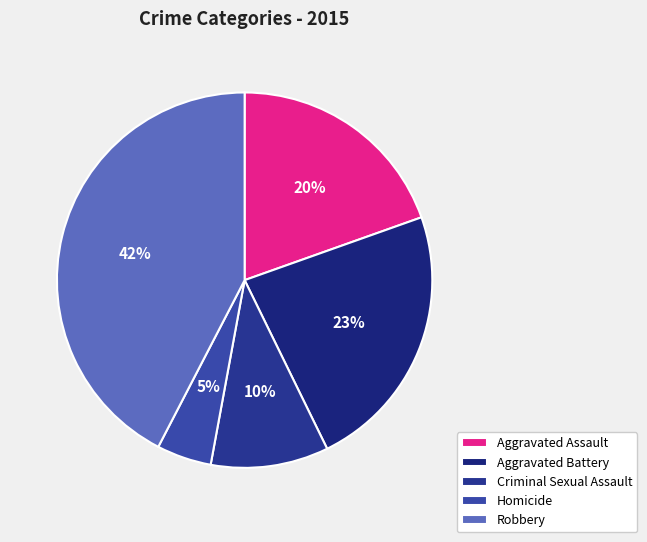

Combined, what portion of the pie is Homicide and Criminal Sexual Assault?

14.9%